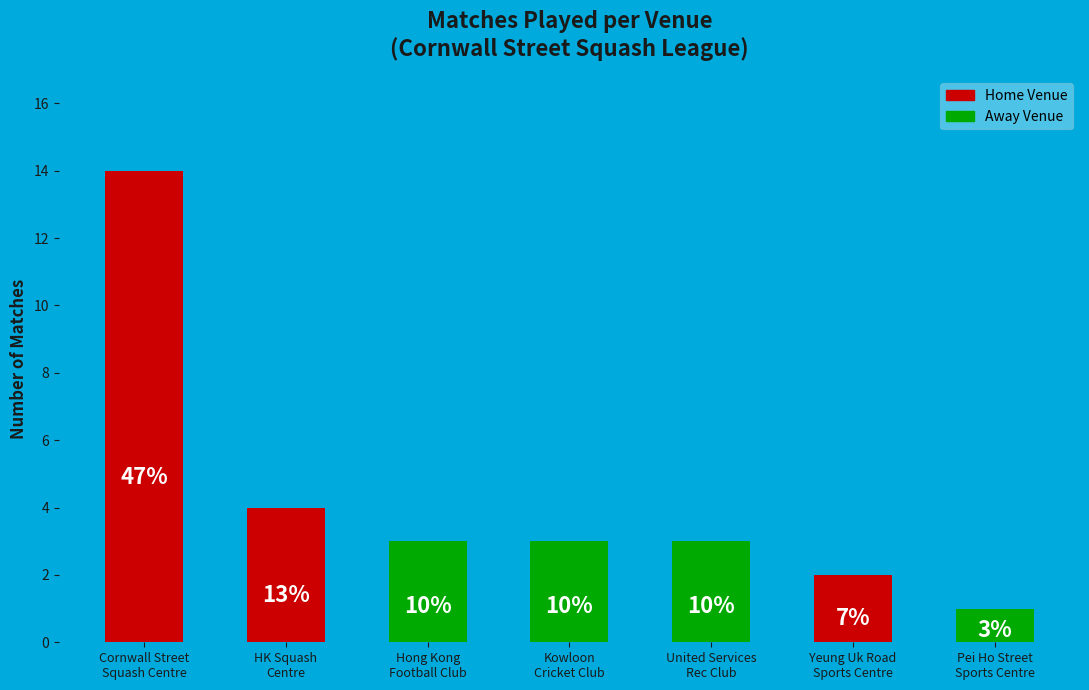

Does the chart contain any negative values?

No